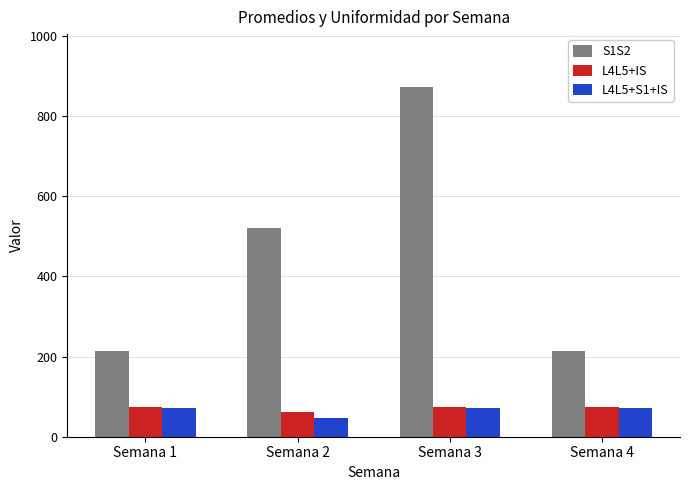

Which series has the widest spread of values?

S1S2